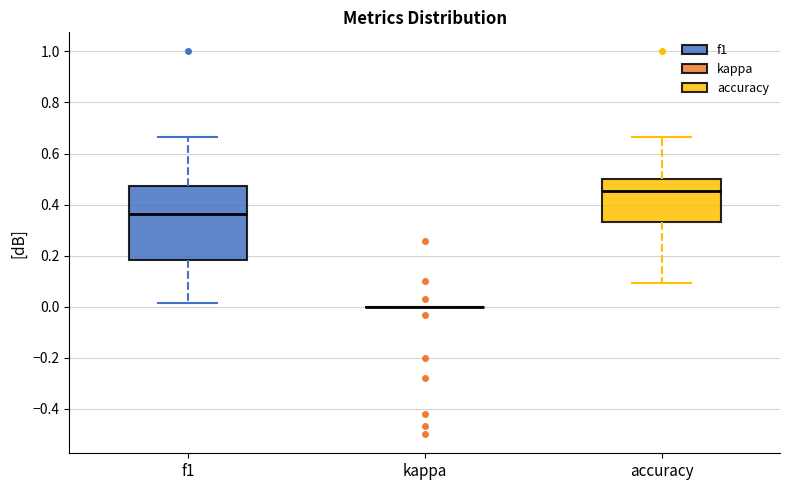

Reading left to right, transcribe this box plot: for each box, give where its median line is, the range the box spans, and where its two whiskers end, as read against the y-axis. The values are not printed on the chart, so give them approximately, as read against the axis.

f1: median 0.36, box 0.18 to 0.48, whiskers 0.02 to 0.66
kappa: box collapsed to a line at 0.00, whiskers 0.00 to 0.00
accuracy: median 0.46, box 0.34 to 0.50, whiskers 0.10 to 0.66